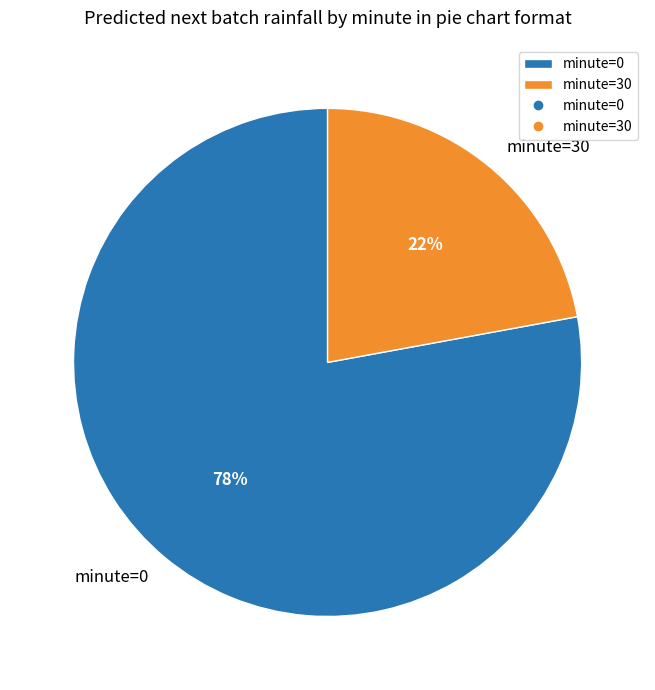

Is there any slice that represents more than half of the pie?

Yes